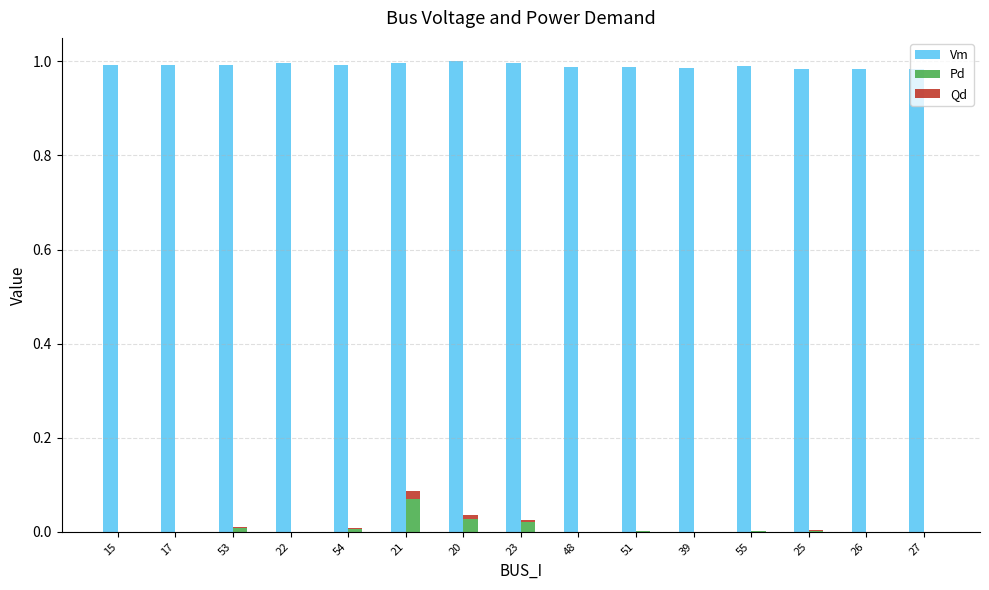

Which label corresponds to the largest value in the chart?

20